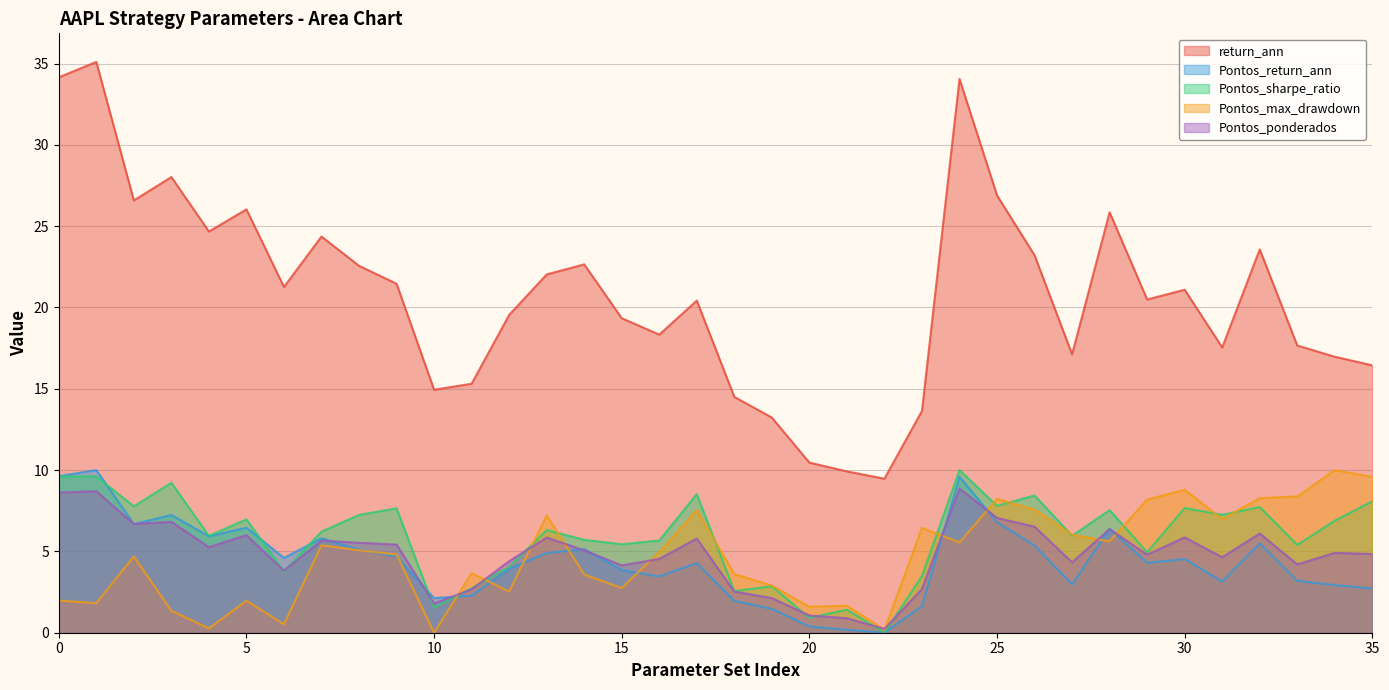

How many times do Pontos_ponderados and Pontos_return_ann cross each other?

11